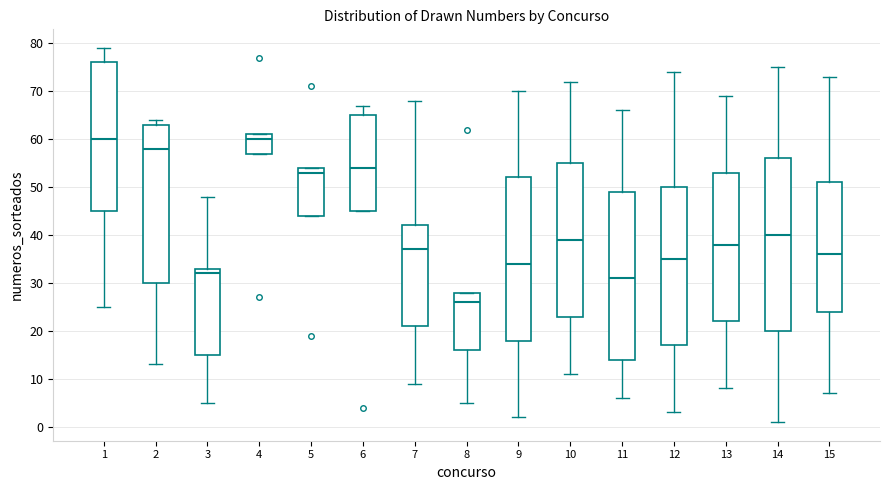

Where does the lower whisker of the box at x = 14 end on the y-axis? The values are not printed on the chart, so give them approximately, as read against the axis.

1